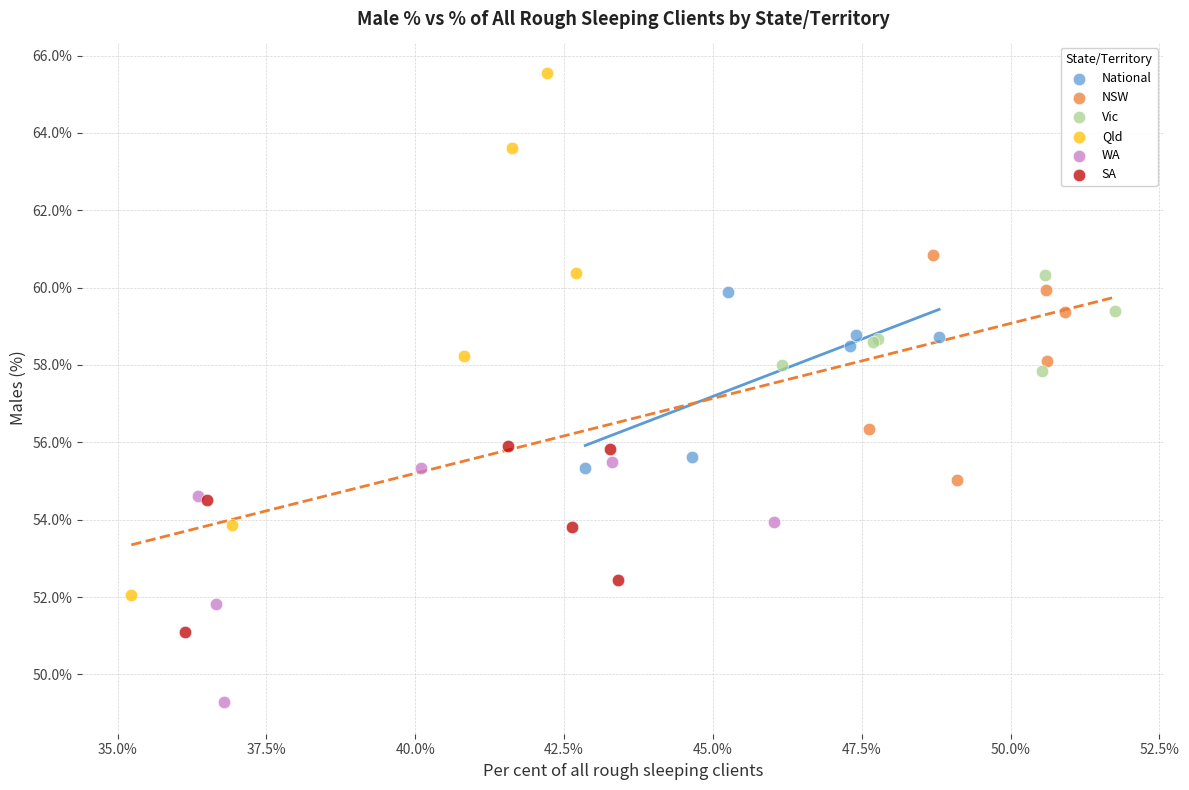

Which series contains the highest Y value?

Qld